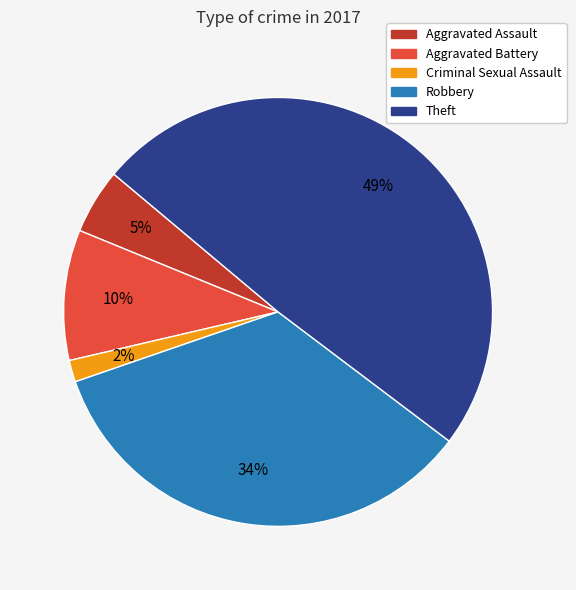

How many segments does this pie chart have?

5